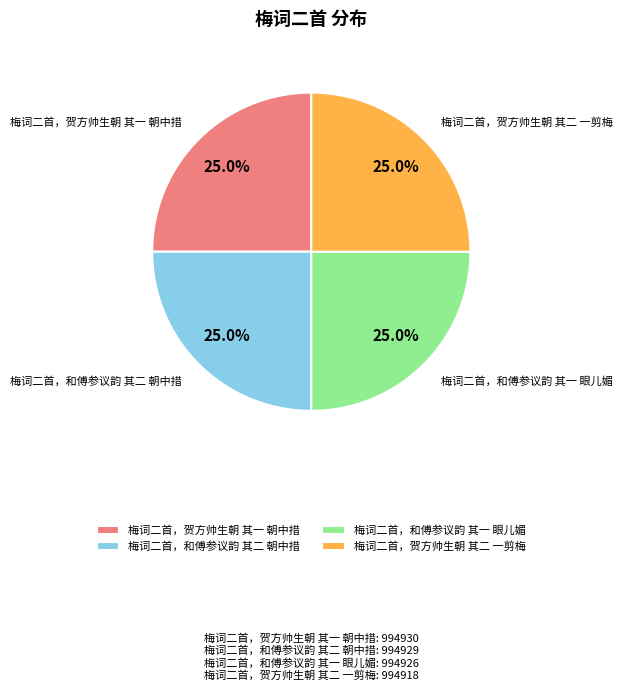

What is the total percentage of 梅词二首，和傅参议韵 其一 眼儿媚 and 梅词二首，和傅参议韵 其二 朝中措?

50.0%